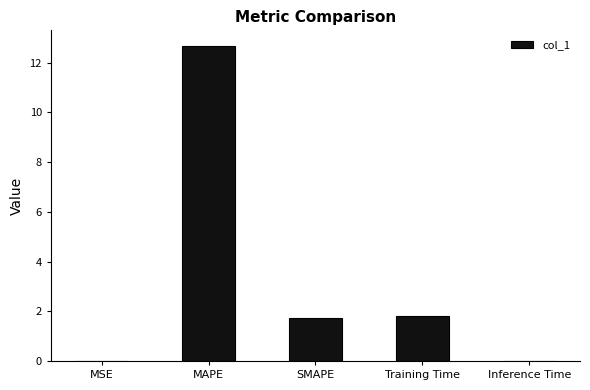

The chart shows a value of 0.7 at SMAPE. True or false?

False